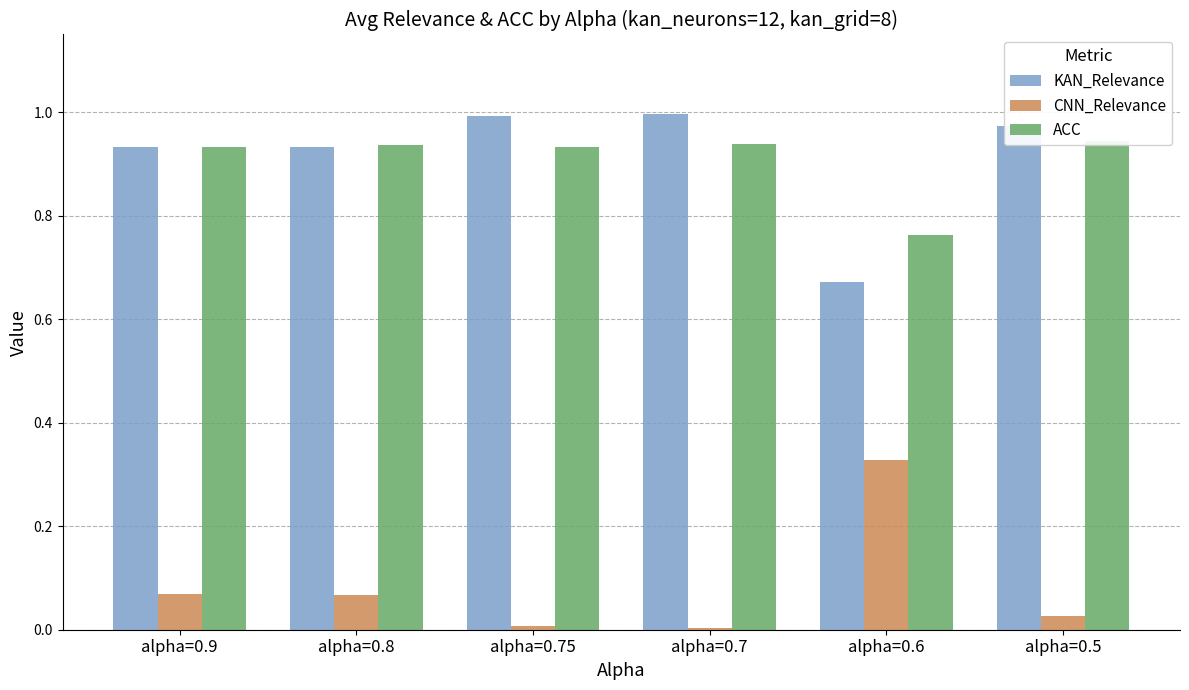

The value of ACC at alpha=0.8 is 0.9. True or false?

True